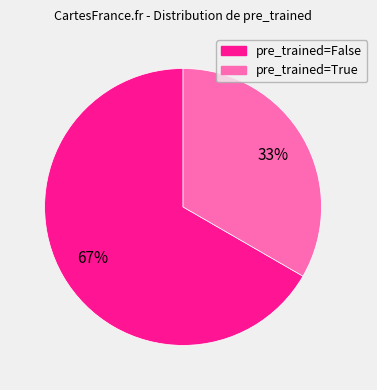

Is the sum of pre_trained=True and pre_trained=False greater than half?

Yes